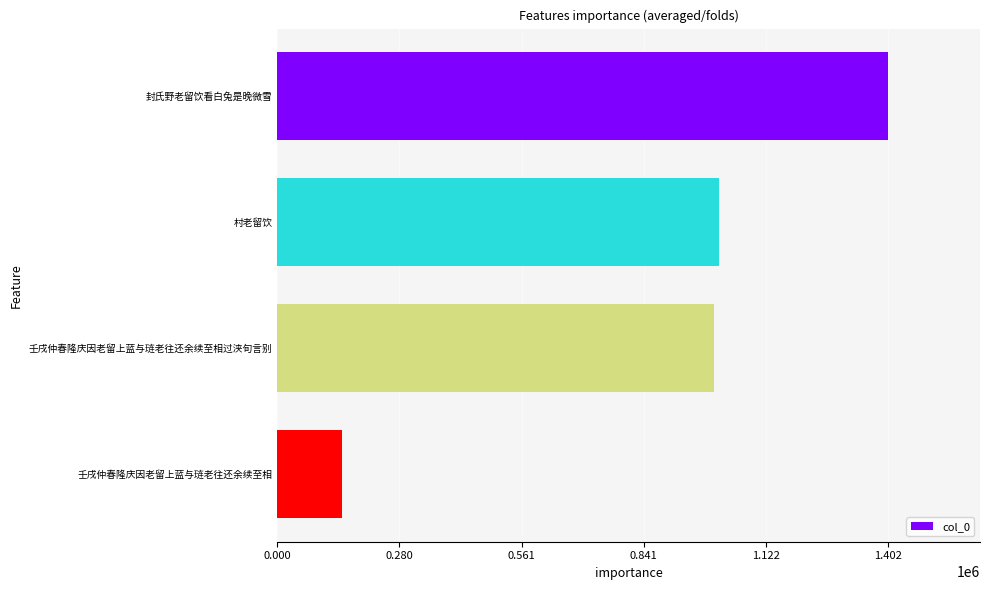

What is the value of the 3rd bar from the top?

1001914